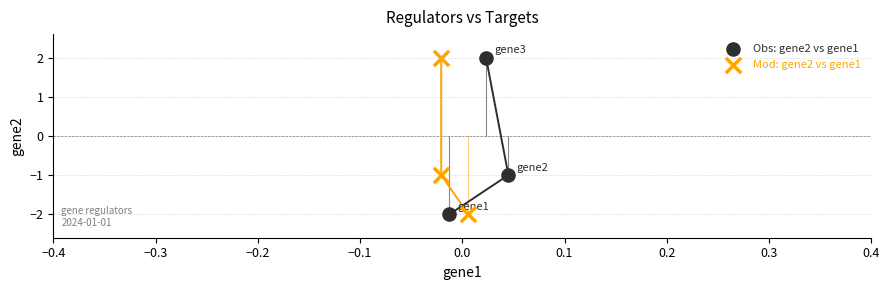

Which series has the largest Y range (max minus min)?

Mod: gene2 vs gene1